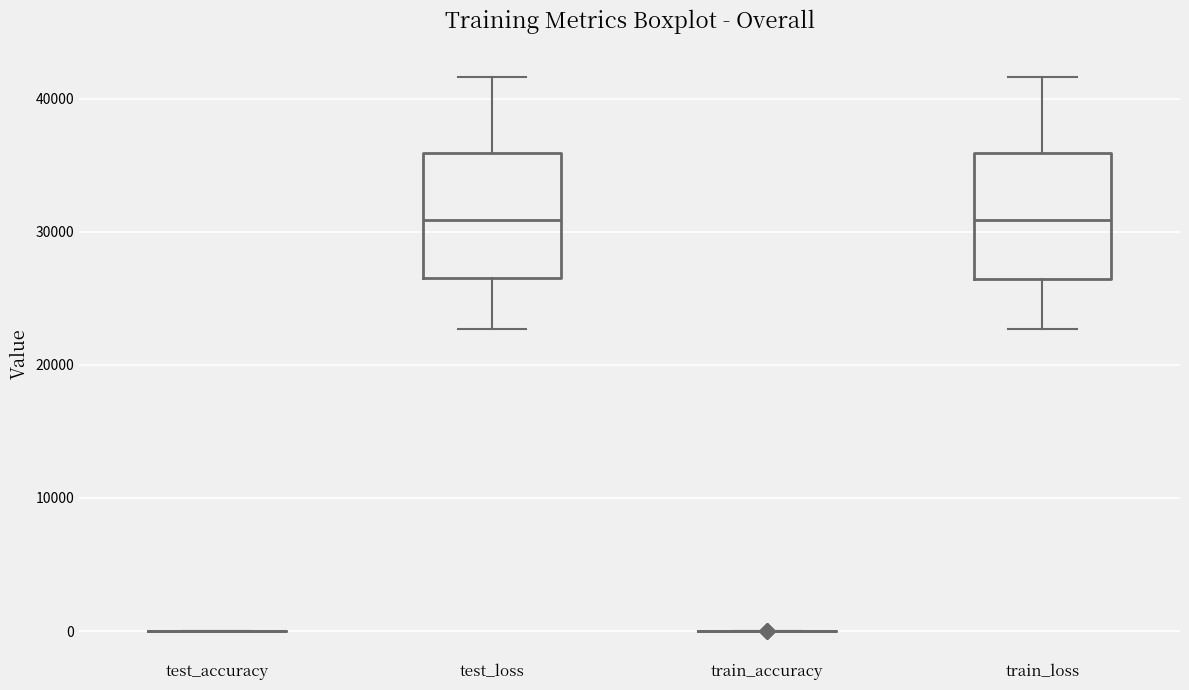

Reading left to right, transcribe this box plot: for each box, give where its median line is, the range the box spans, and where its two whiskers end, as read against the y-axis. The values are not printed on the chart, so give them approximately, as read against the axis.

test_accuracy: box collapsed to a line at 0, whiskers 0 to 0
test_loss: median 31000, box 27000 to 36000, whiskers 23000 to 42000
train_accuracy: box collapsed to a line at 0, whiskers 0 to 0
train_loss: median 31000, box 26000 to 36000, whiskers 23000 to 42000